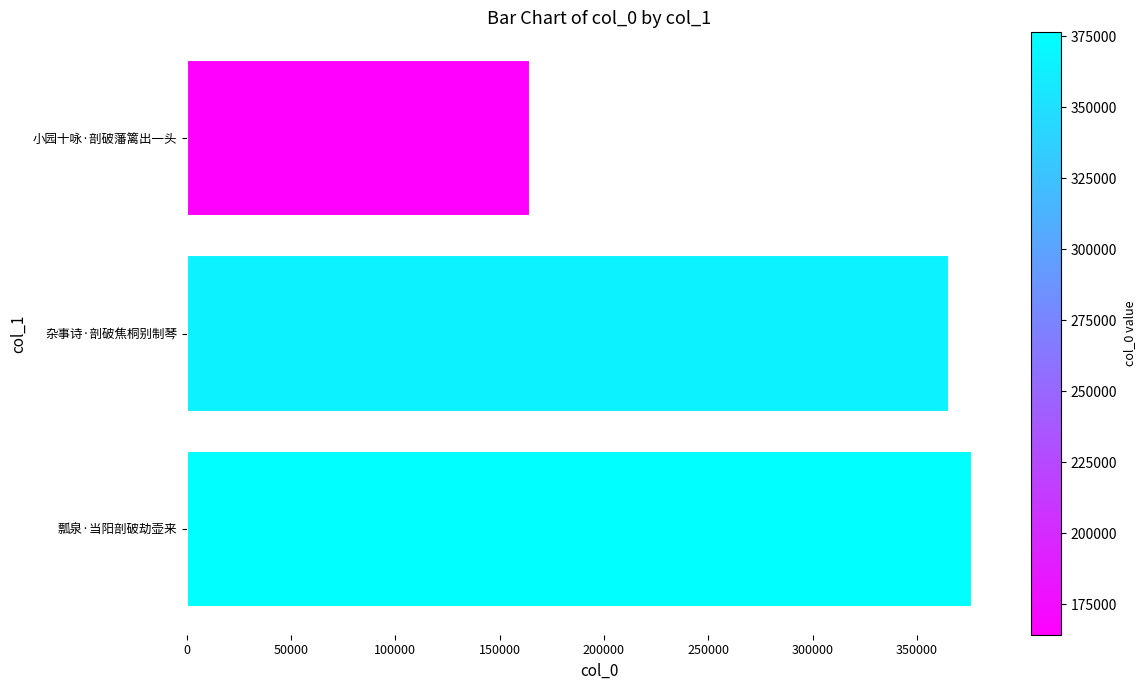

Is it true that the value at 小园十咏·剖破藩篱出一头 is 164346?

True